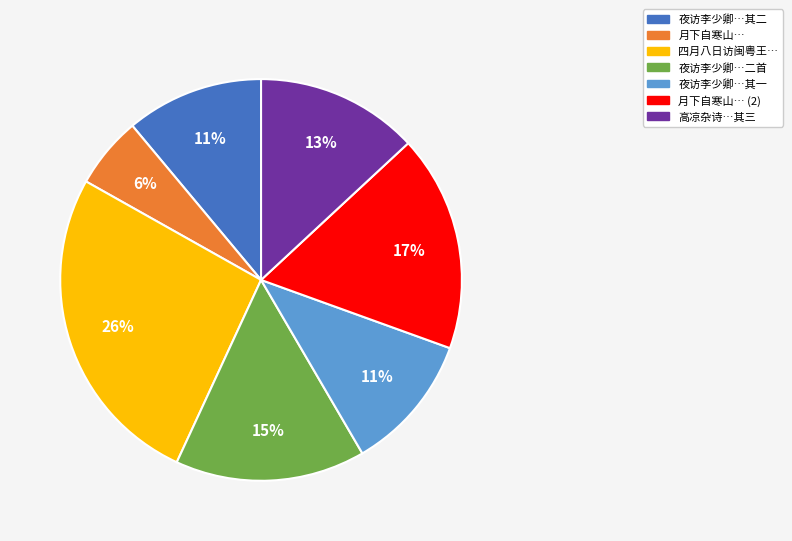

How many slices are in this pie chart?

7